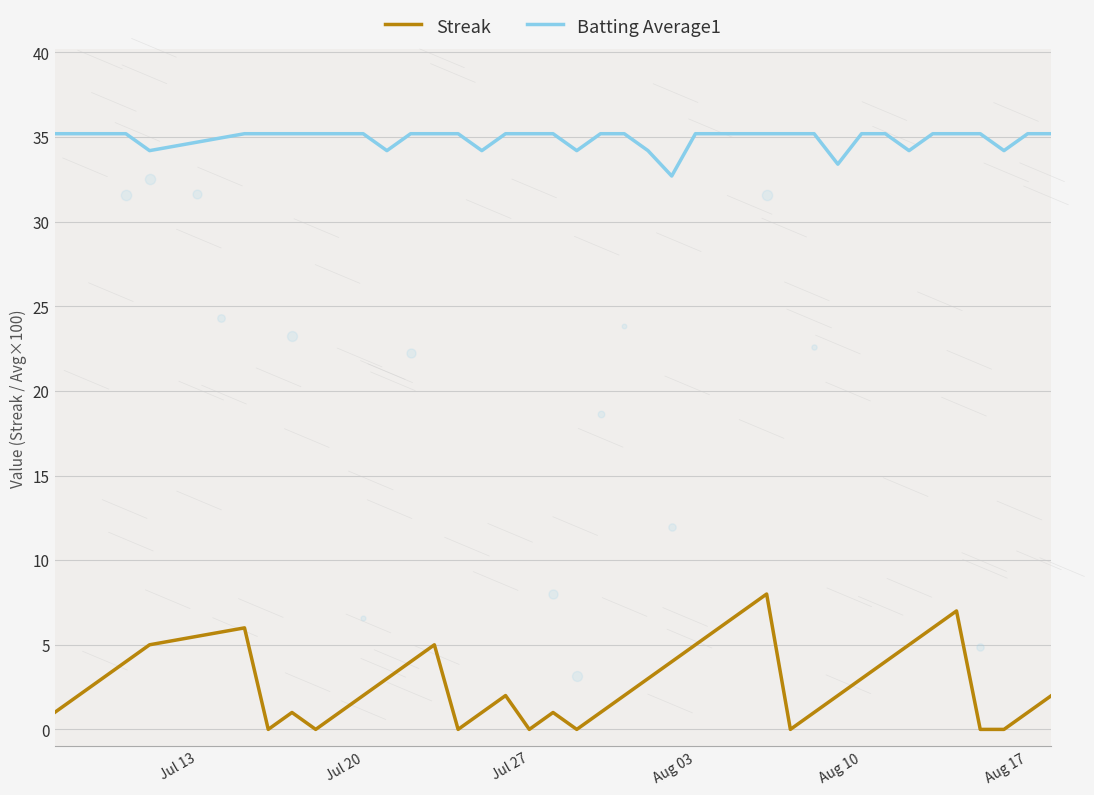

Which series reaches the maximum Y coordinate?

Batting Average1